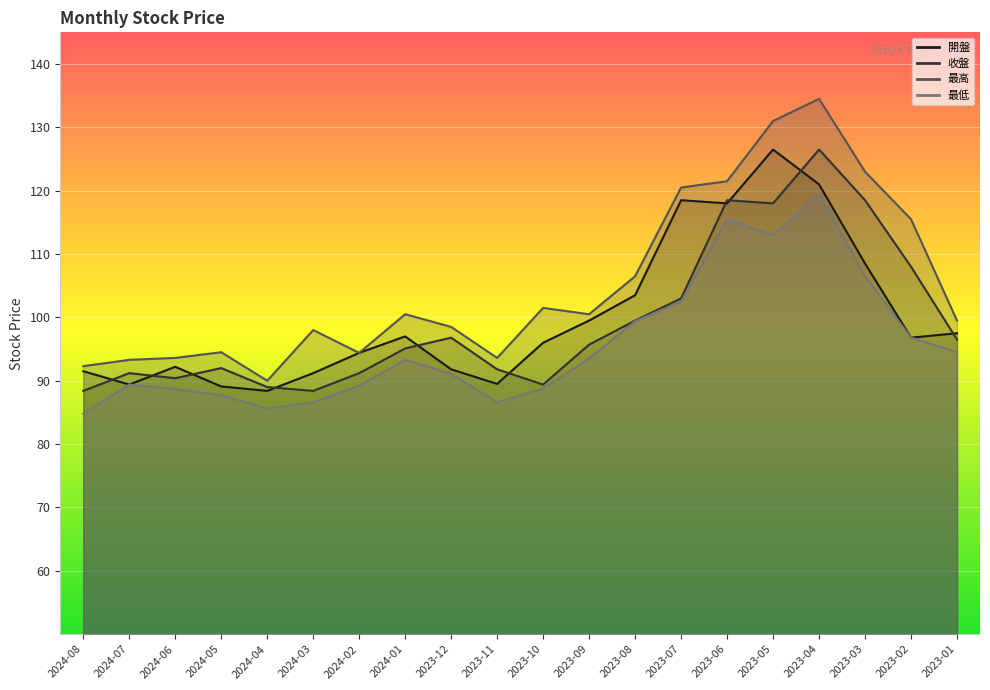

True or false: 收盤 and 開盤 intersect in this chart.

True